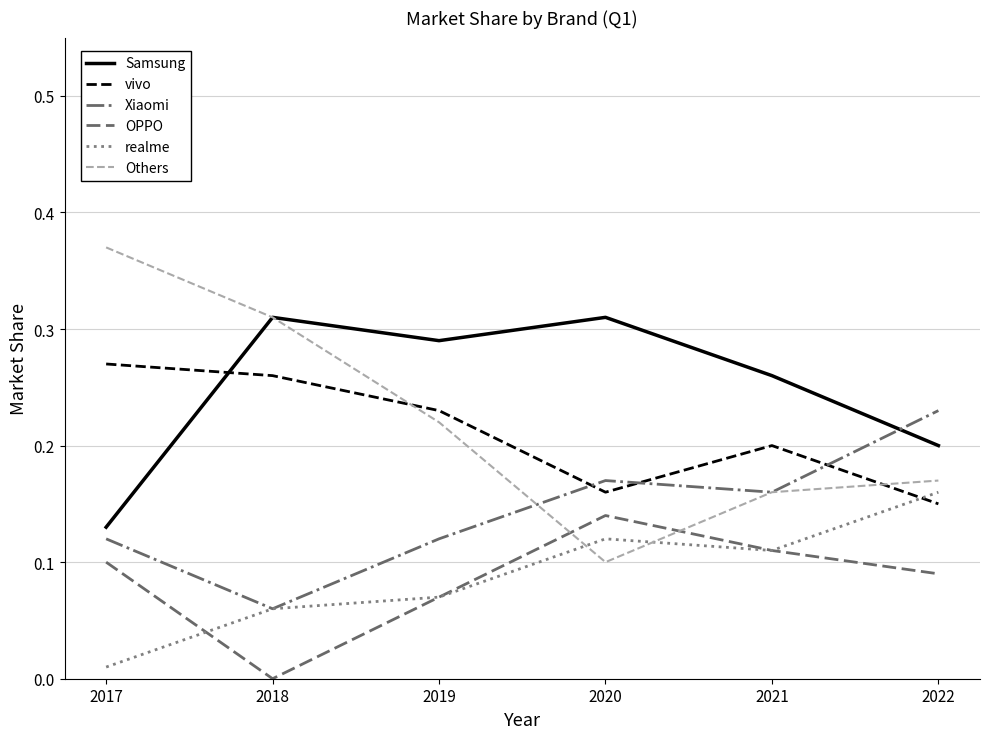

At which category does Others reach its first local valley?

2020